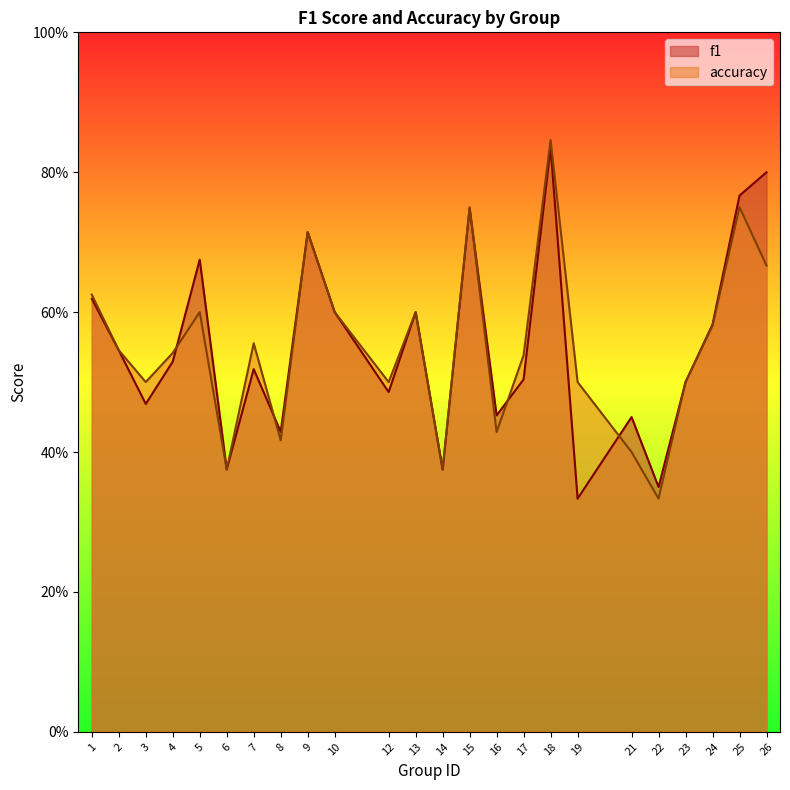

At which label is f1 closest to 0?

19